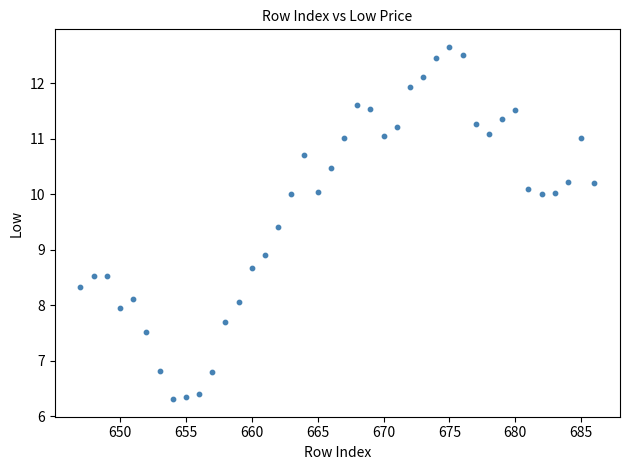

What is the range of Y values (max minus min)?

6.3